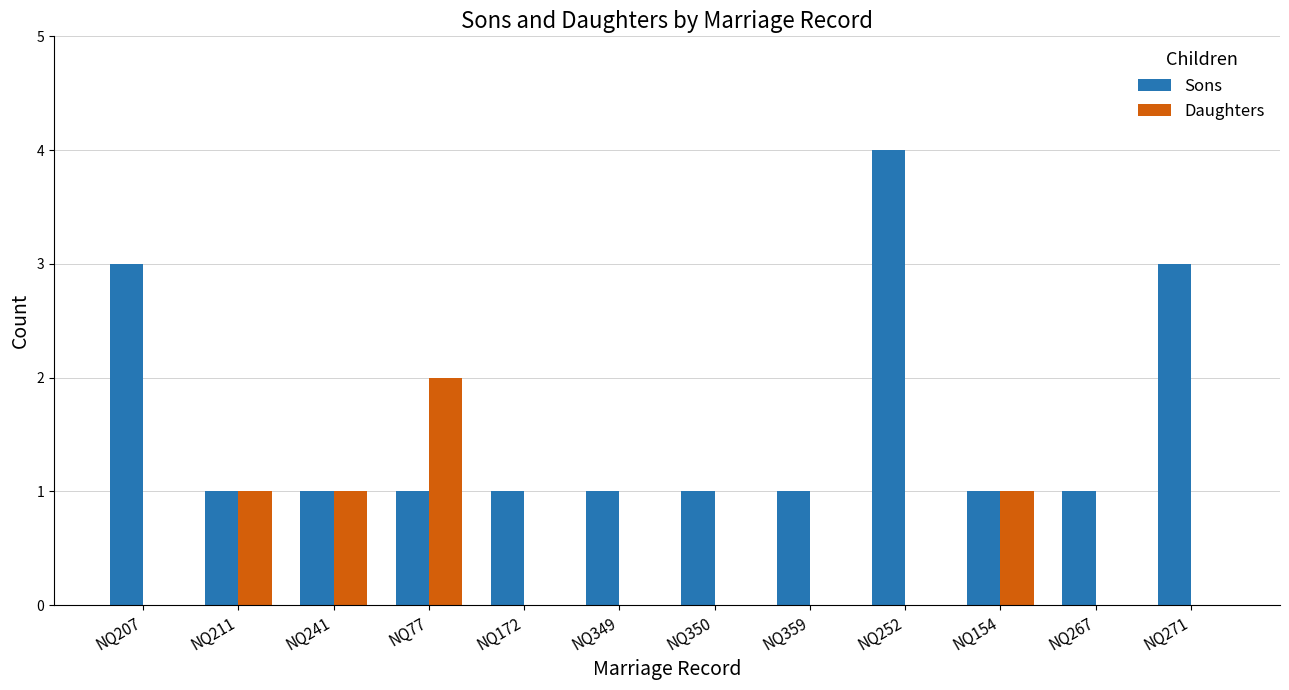

What are all the series names shown in the legend?

Sons, Daughters